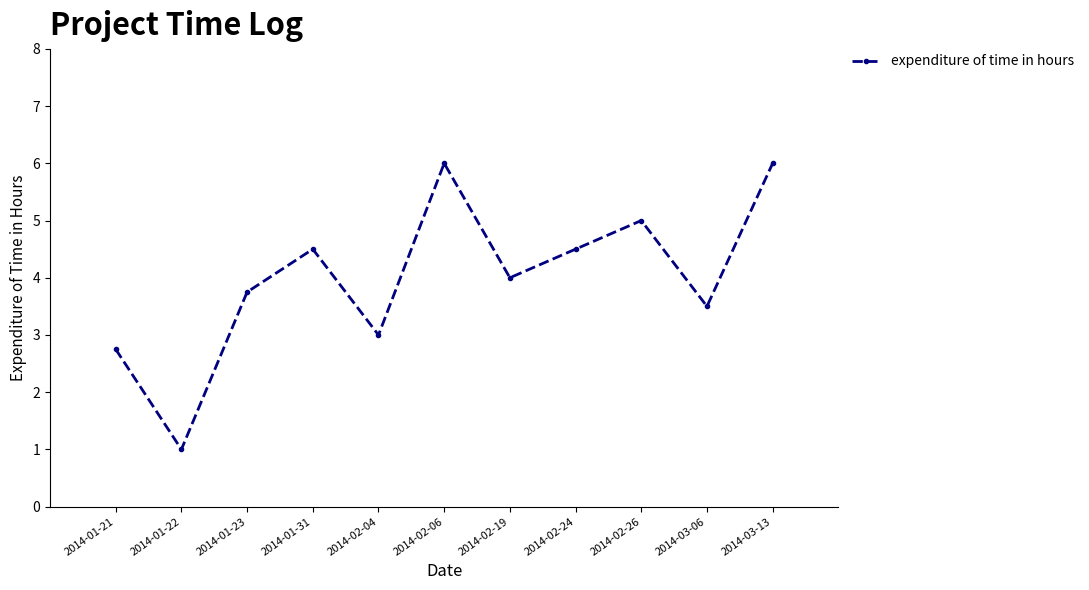

How many points are lower than both their immediate neighbors (excluding endpoints)?

4